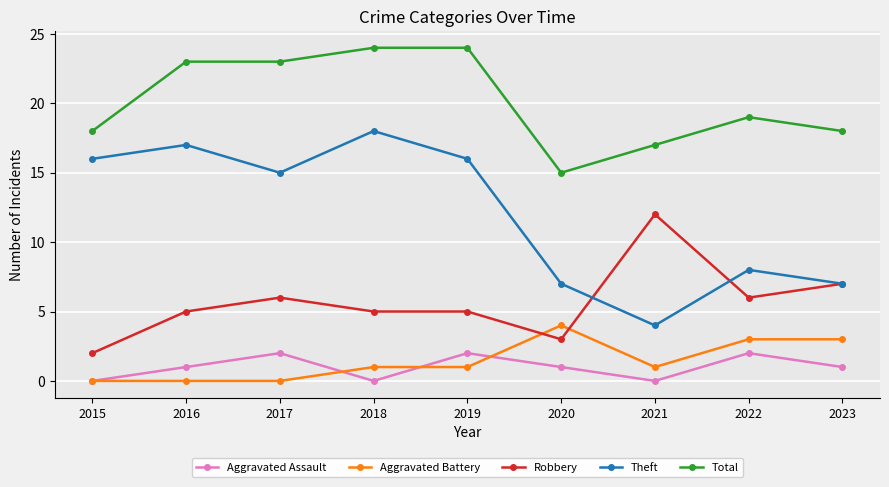

What is the difference between the Theft values at 2016 and 2020?

10